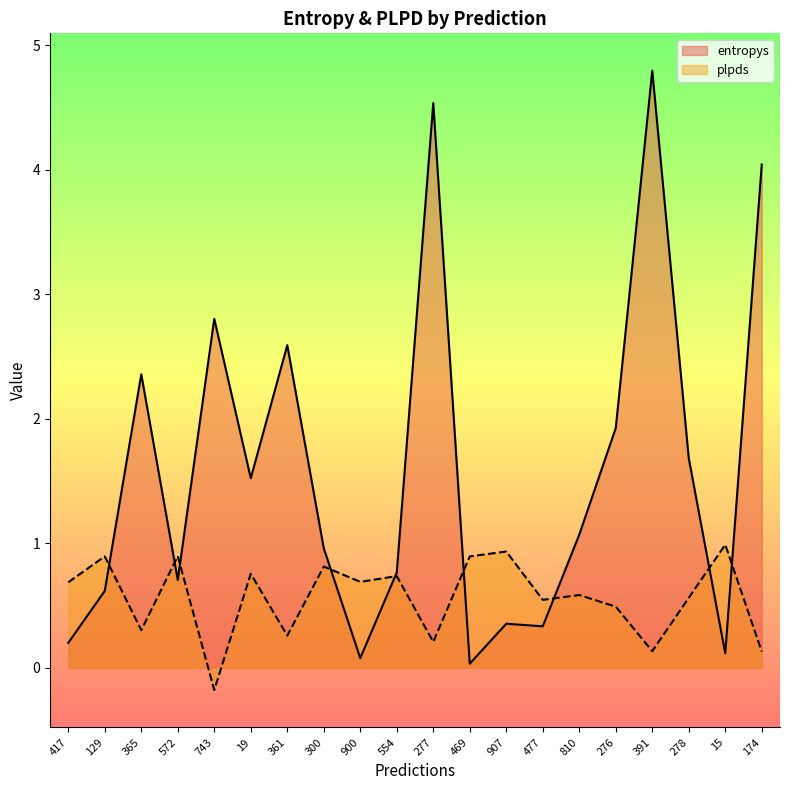

Does the chart display data point markers on the line(s)?

No